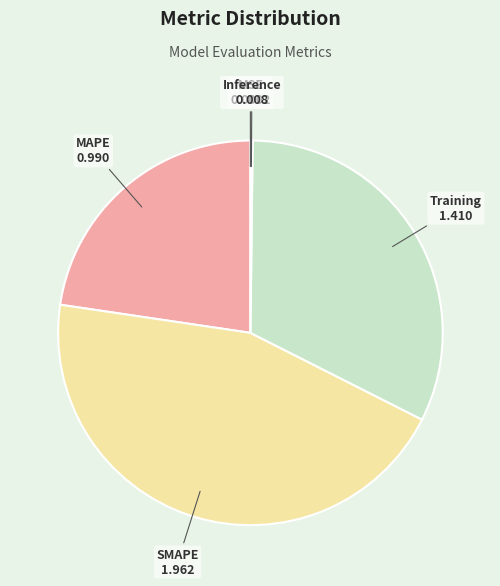

Is there a majority slice in this chart?

No